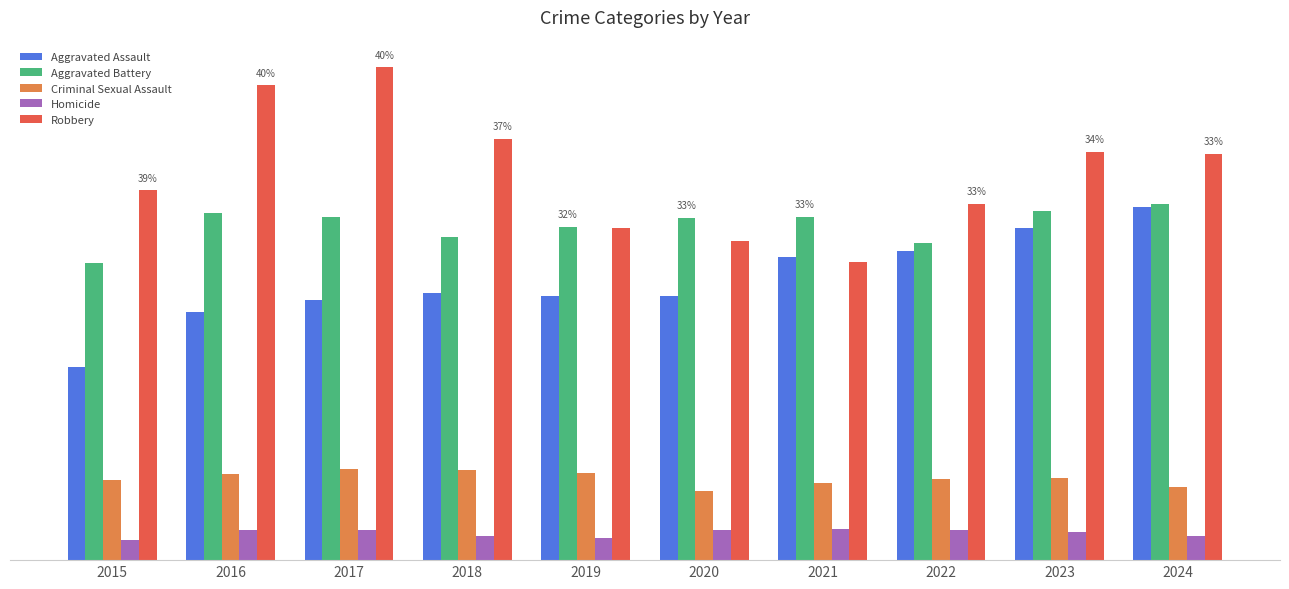

Is the value of Robbery at 2015 greater than the value of Homicide at 2016?

Yes